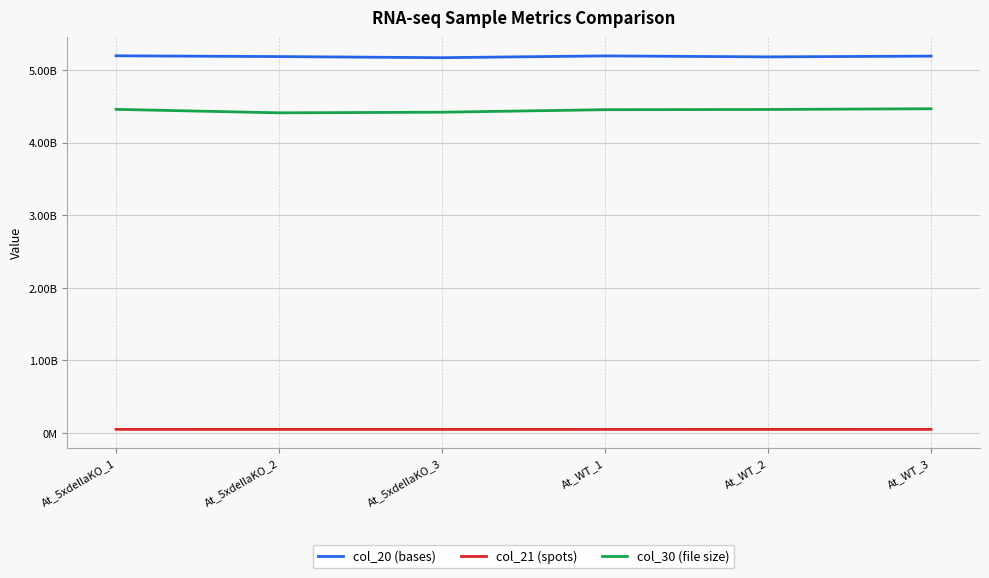

Between At_5xdellaKO_1 and At_WT_3, which series saw the biggest shift?

col_30 (file size)